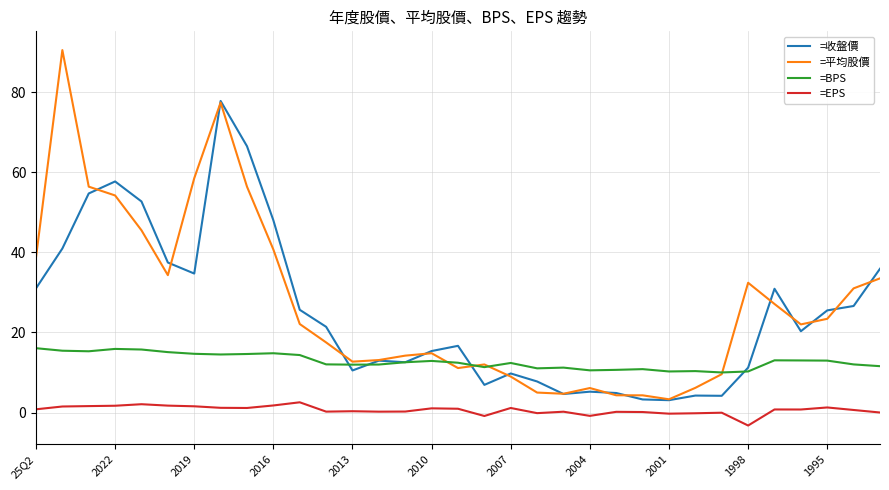

What is the minimum value shown in the chart?

-3.2